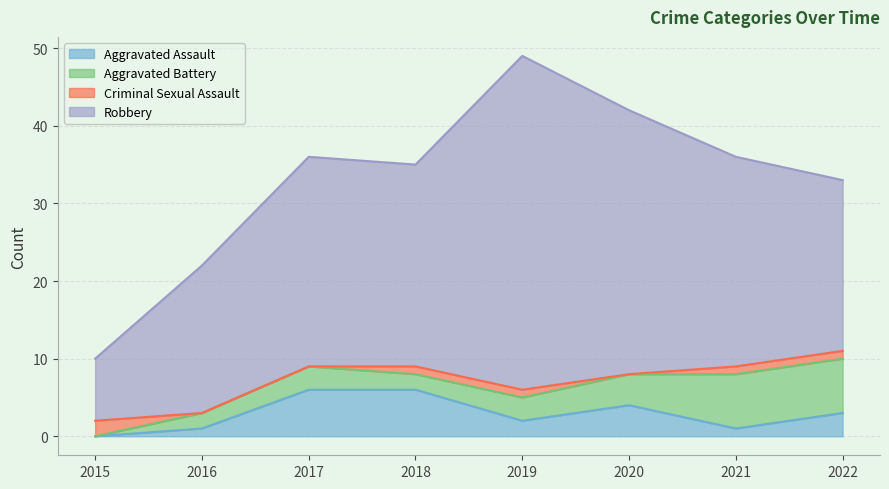

Which category has the lowest value across all series?

2015